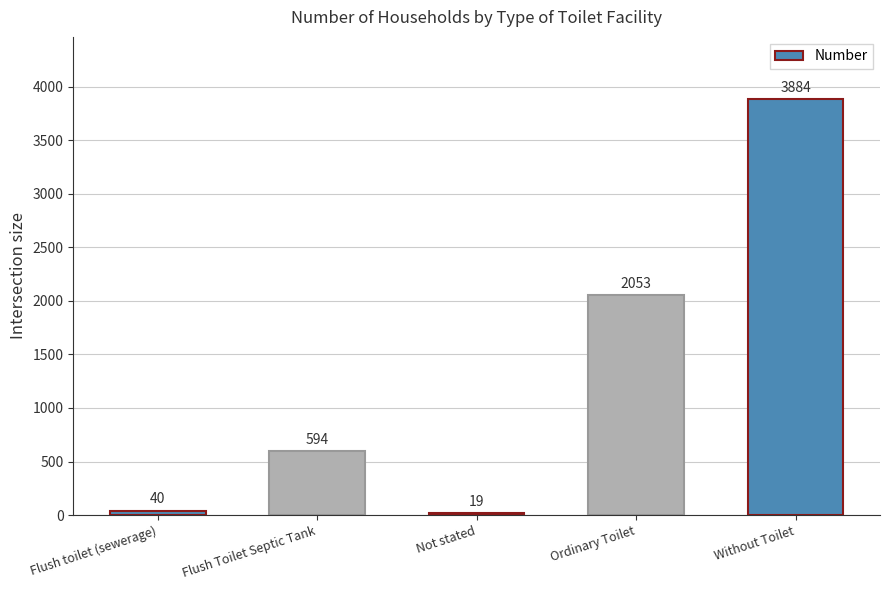

At which category does the chart reach its peak across all series?

Without Toilet